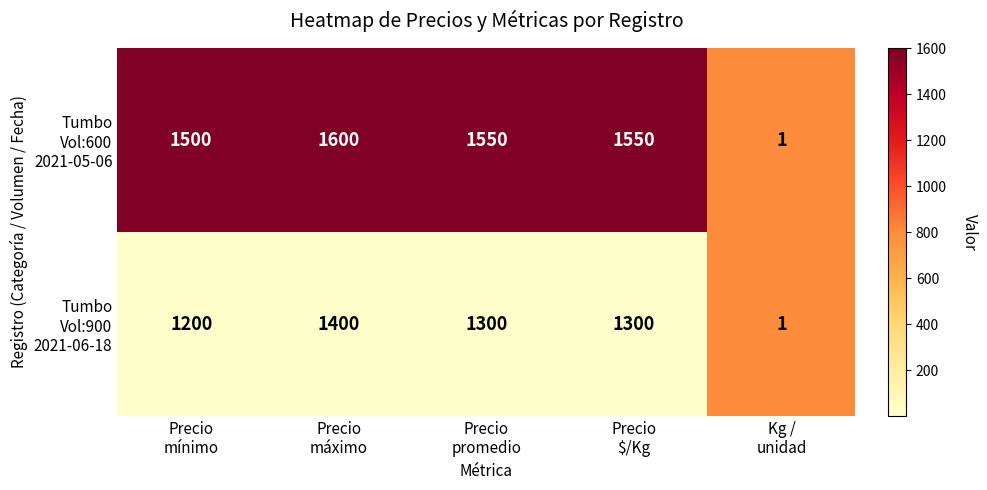

Count the number of categories in the chart.

5